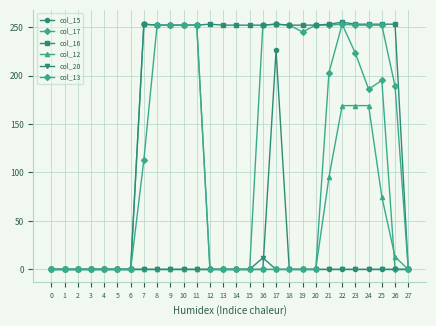

How many distinct data groups are displayed?

6